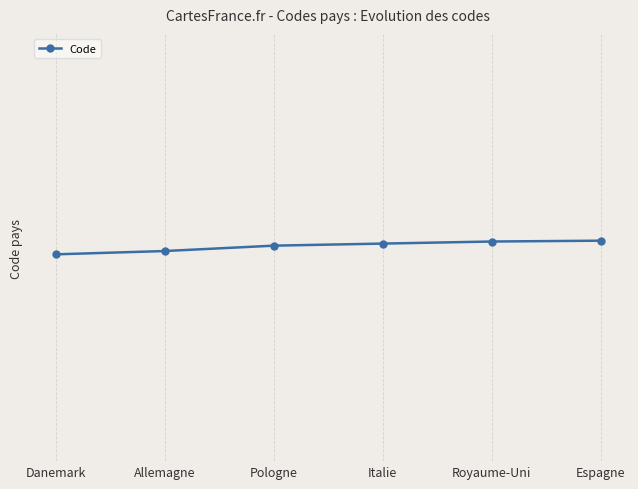

Does the chart have visible grid lines?

Yes